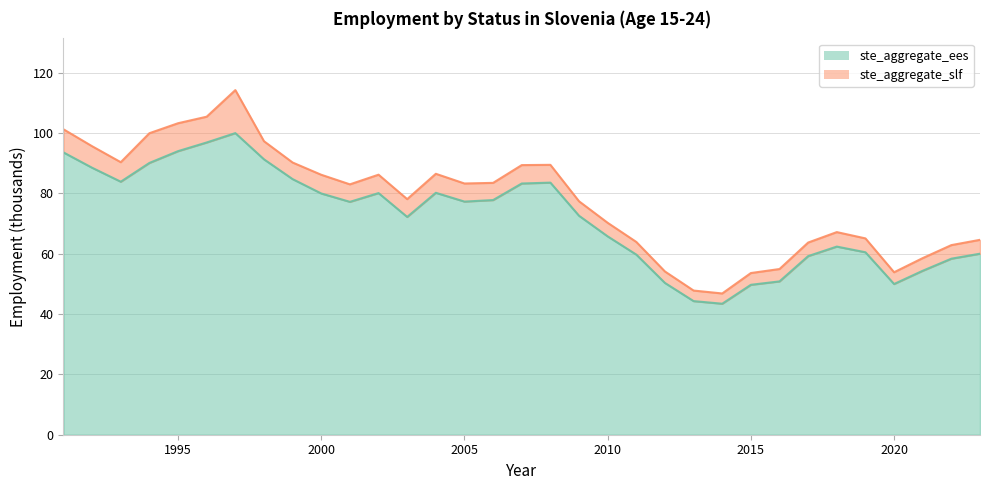

What is the change in value from 1999 to 2021?

-30.4